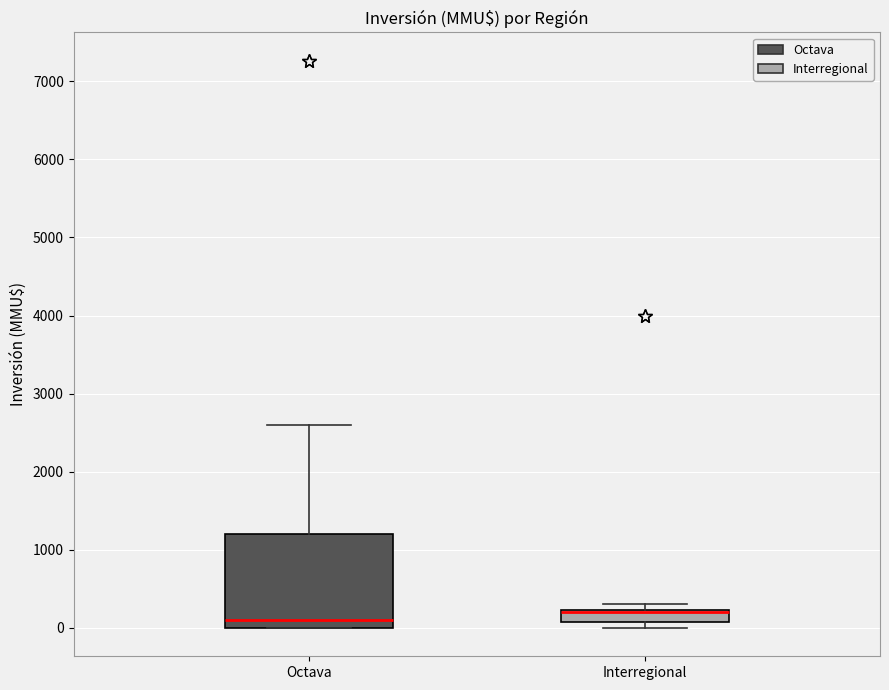

Where is the lower edge of the box for Octava on the y-axis? The values are not printed on the chart, so give them approximately, as read against the axis.

0